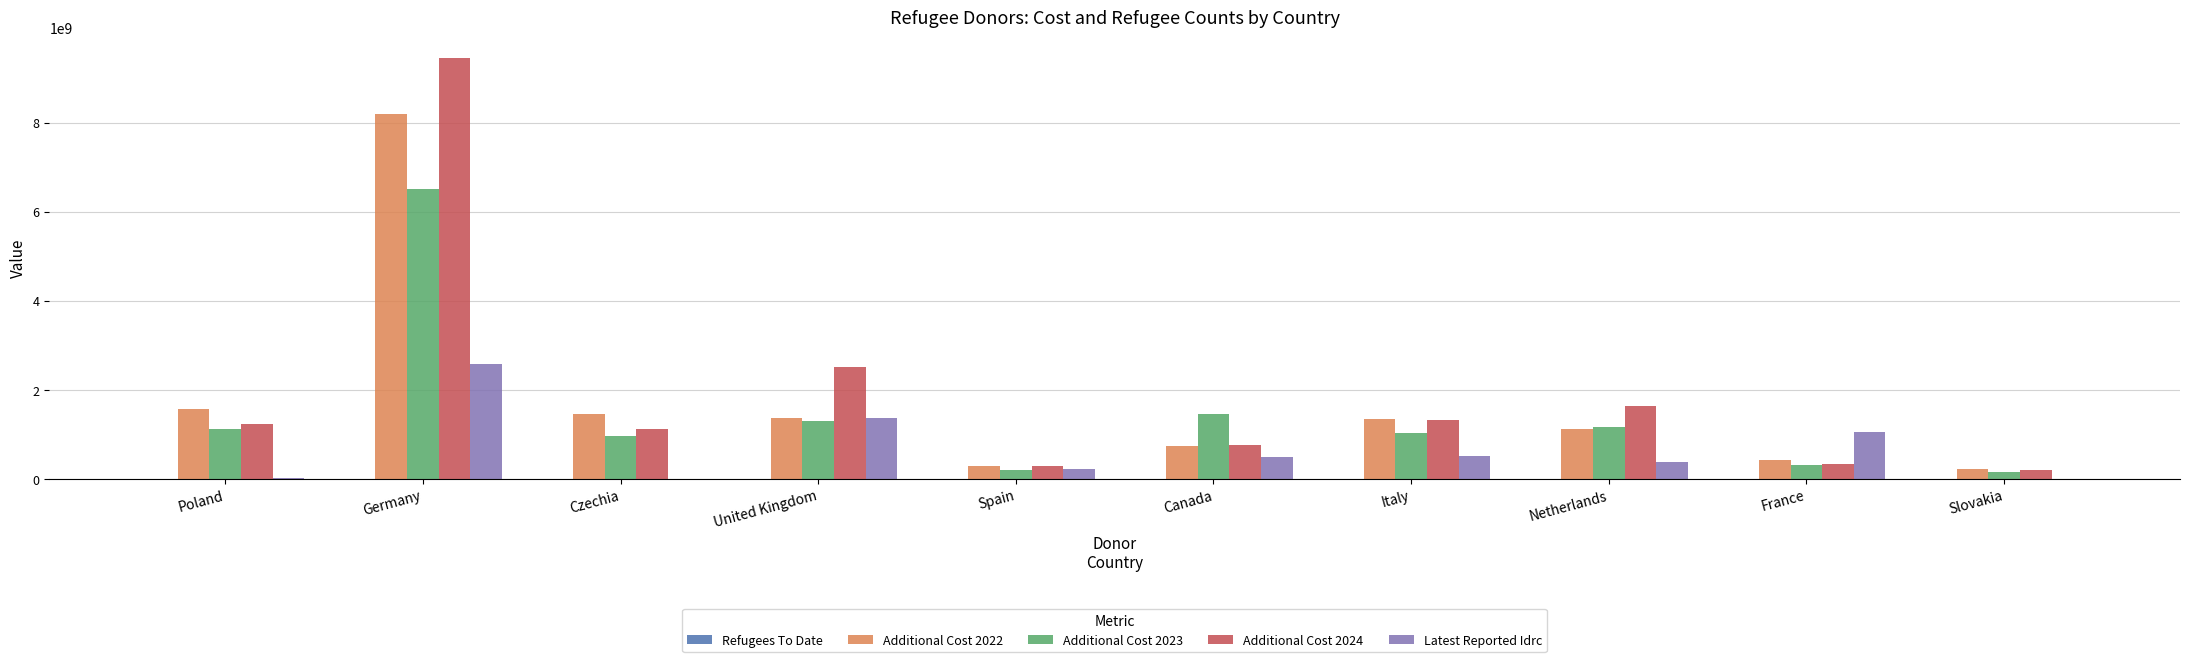

Which series changed the most between Czechia and United Kingdom?

Additional Cost 2024